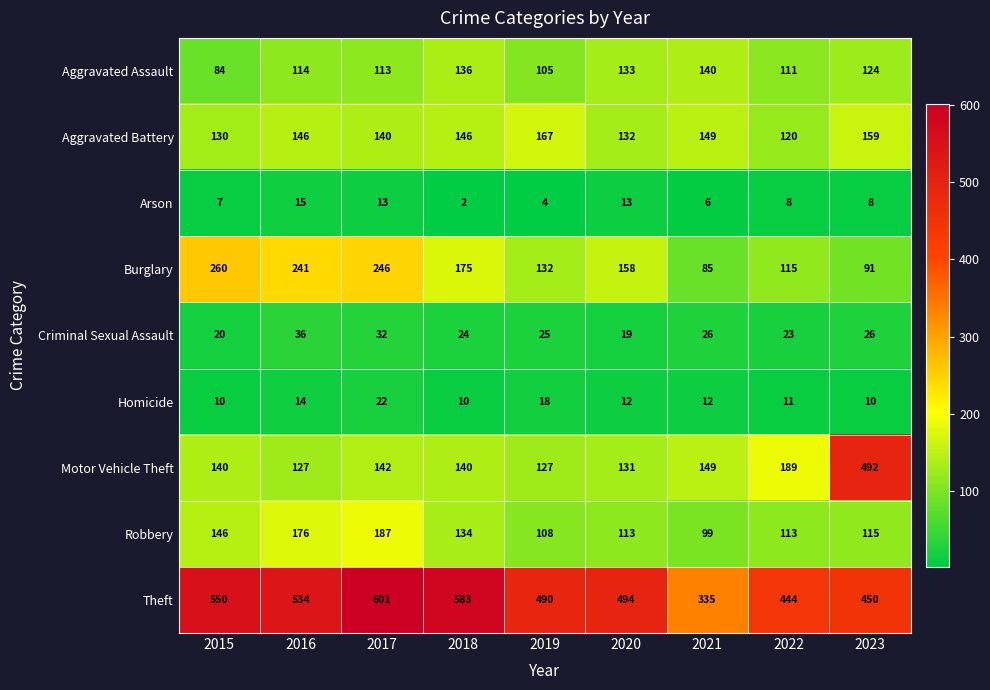

At which label does Arson first exceed 8?

2016